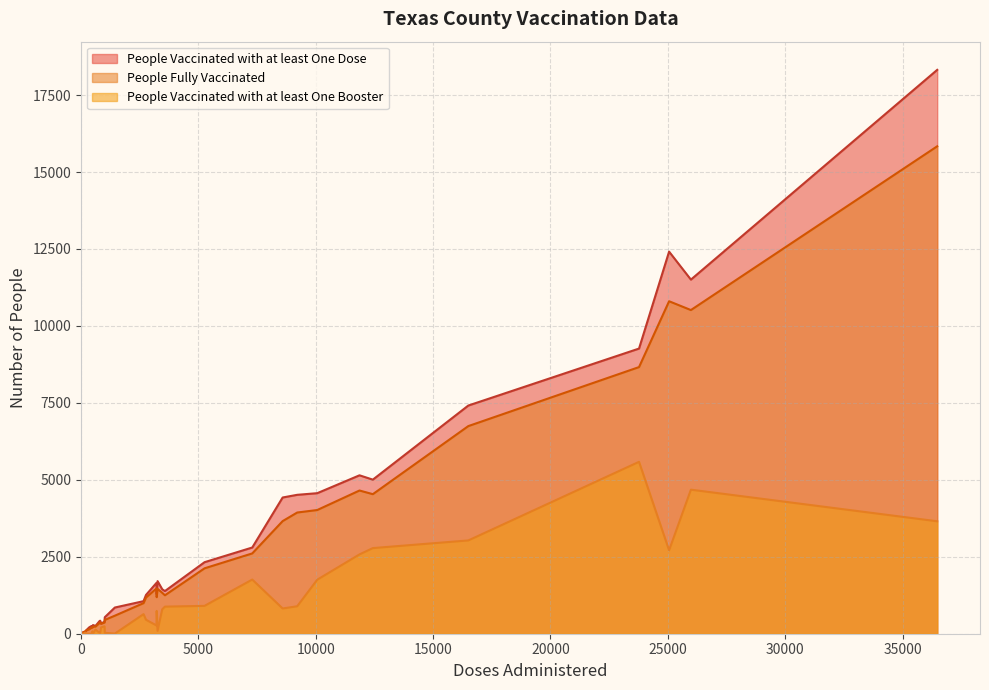

What is the sum of the People Fully Vaccinated values at 35 and 24?

114